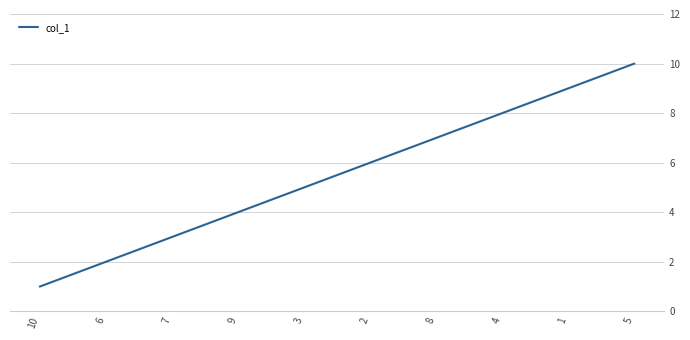

At which category does the chart reach its peak across all series?

5